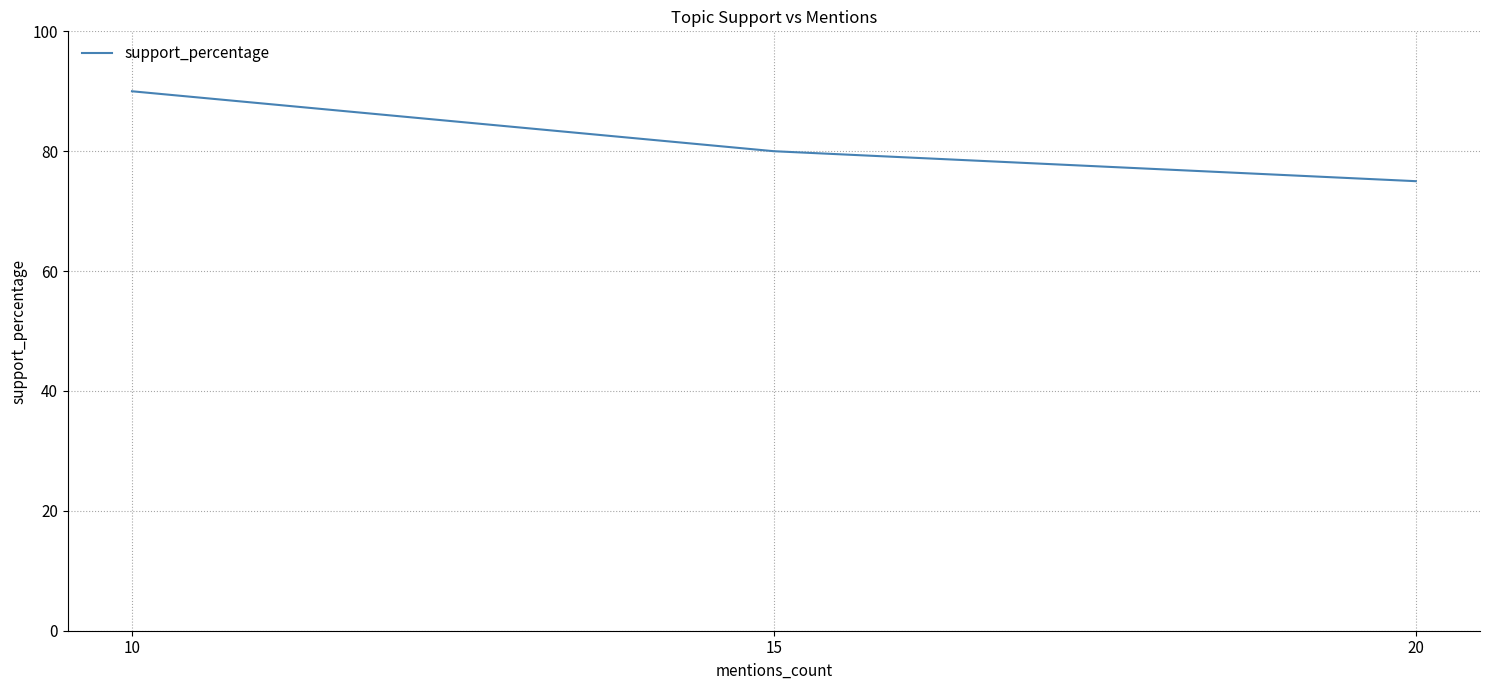

What is the sum of the values at 10 and 20?

165